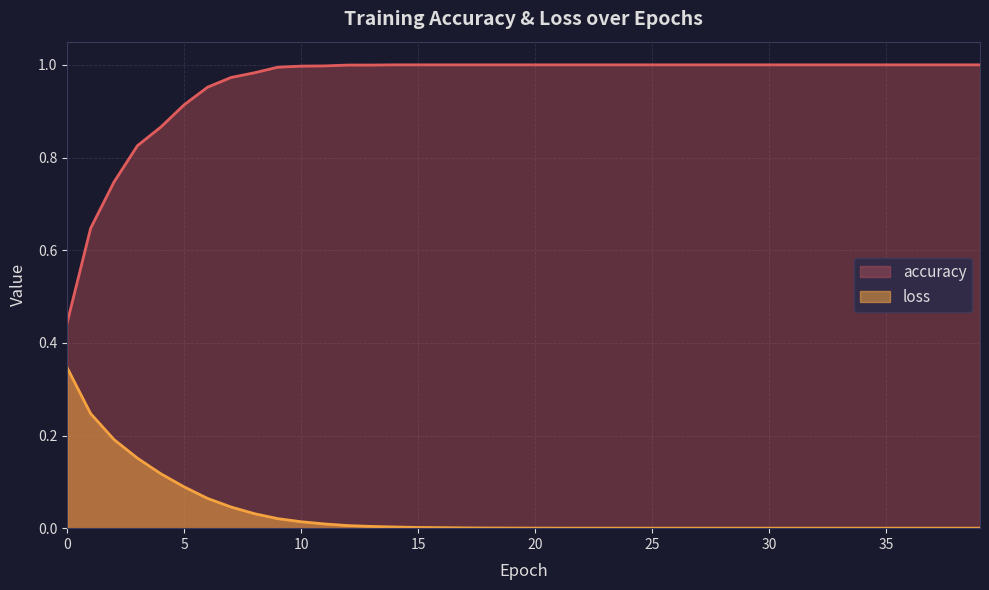

True or false: accuracy and loss cross at least once.

False